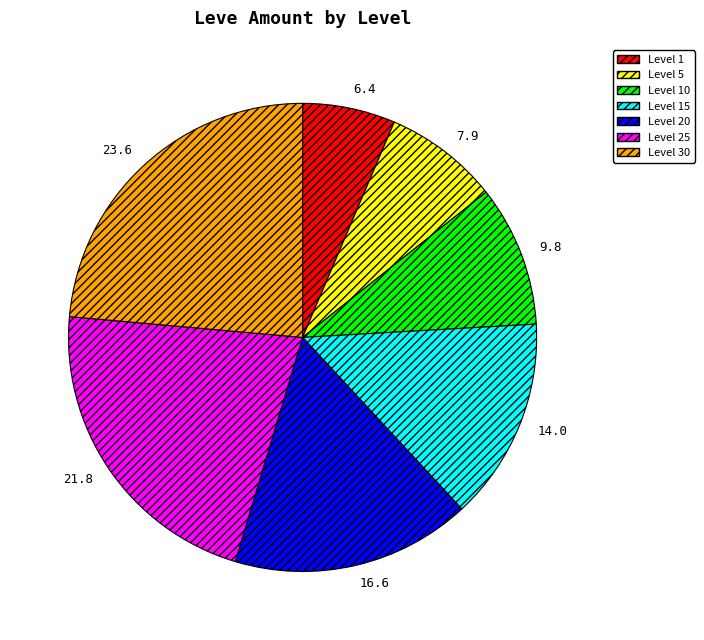

Which has a higher value, Level 1 or Level 30?

Level 30